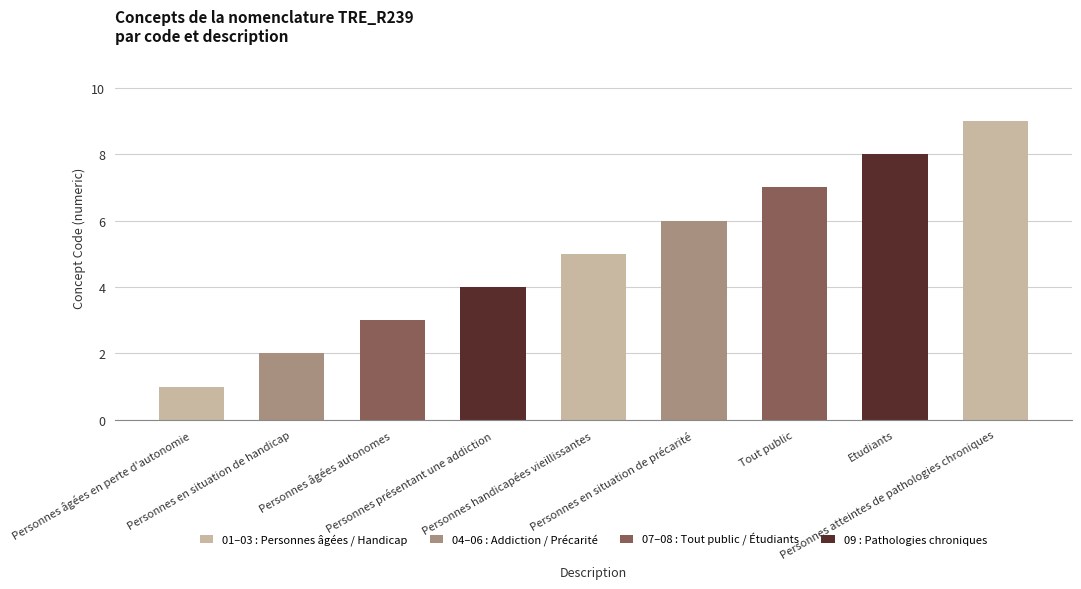

Reading left to right, extract all data points from this chart.

Personnes âgées en perte d'autonomie=1	Personnes en situation de handicap=2	Personnes âgées autonomes=3	Personnes présentant une addiction=4	Personnes handicapées vieillissantes=5	Personnes en situation de précarité=6	Tout public=7	Etudiants=8	Personnes atteintes de pathologies chroniques=9